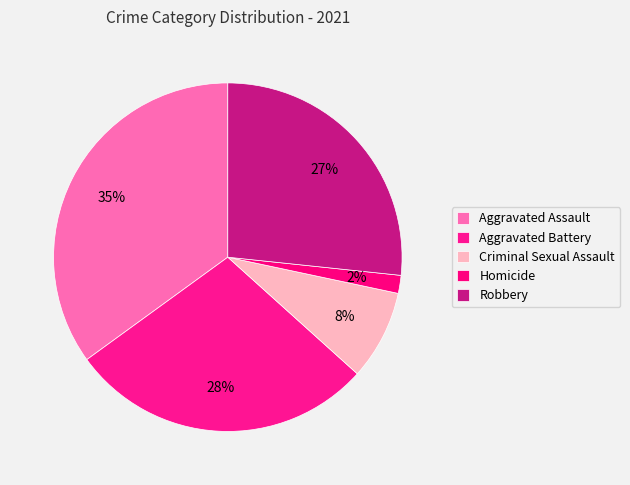

What is the change in value from Criminal Sexual Assault to Homicide?

-4